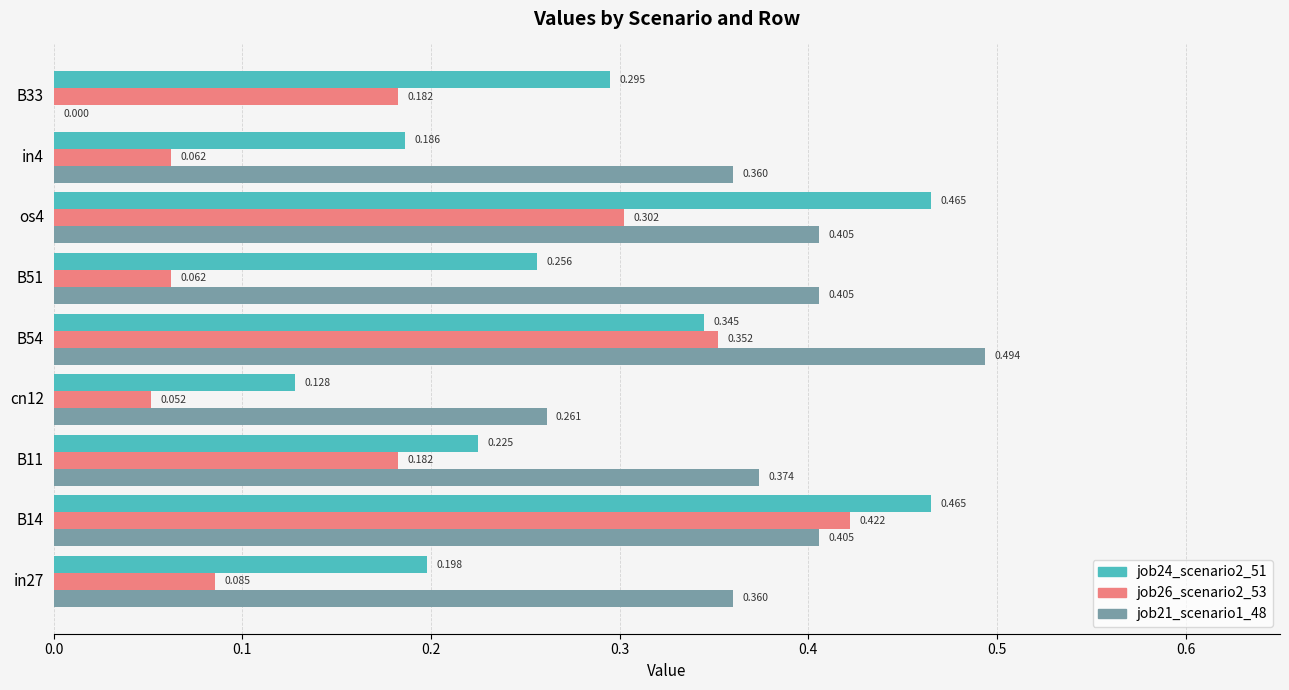

What is the sum of all job26_scenario2_53 values?

1.7